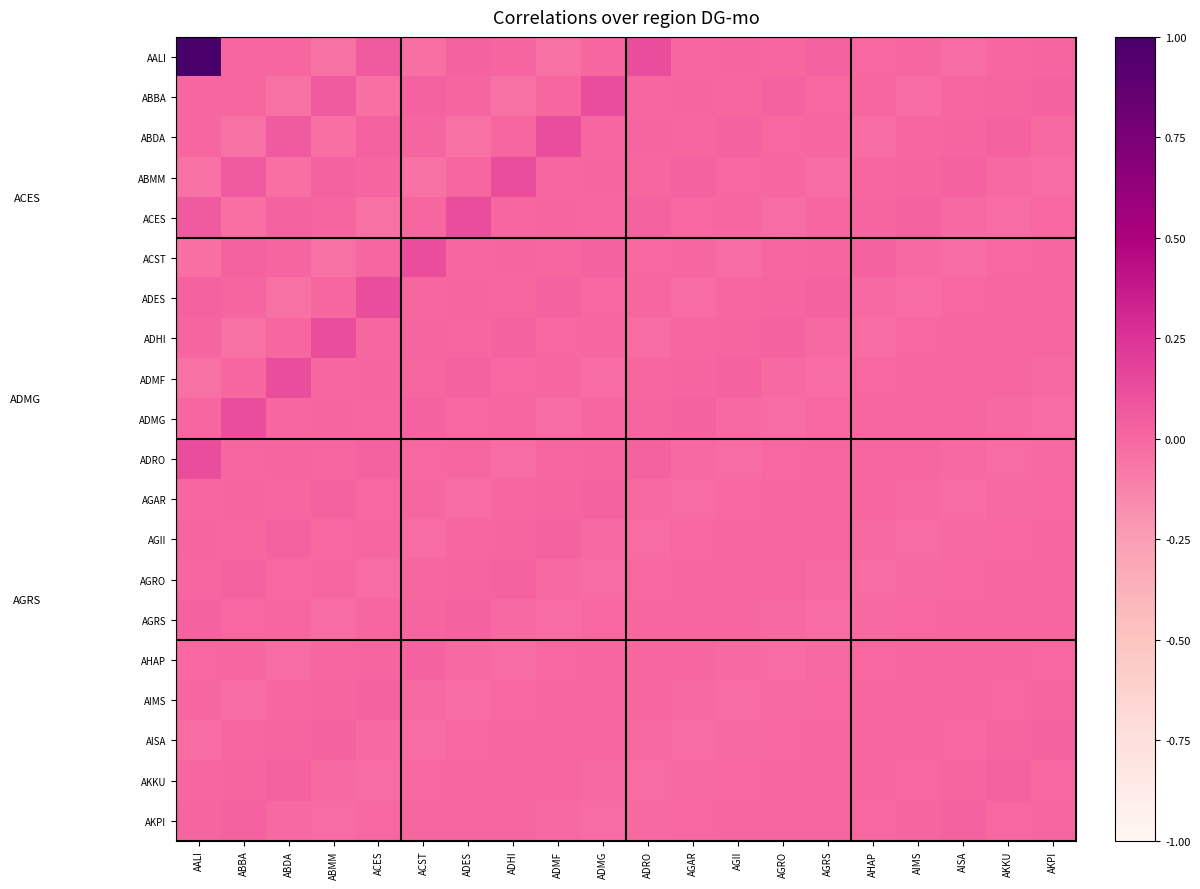

At how many categories does at least one series exceed 0?

20